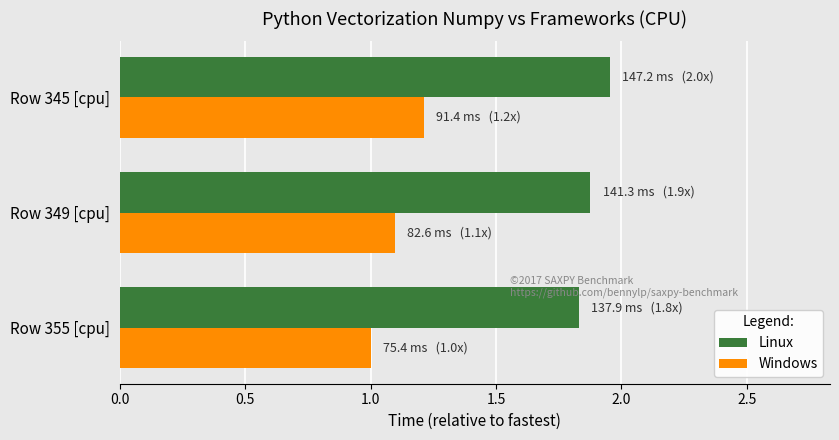

What is the average value of the Linux series?

1.9